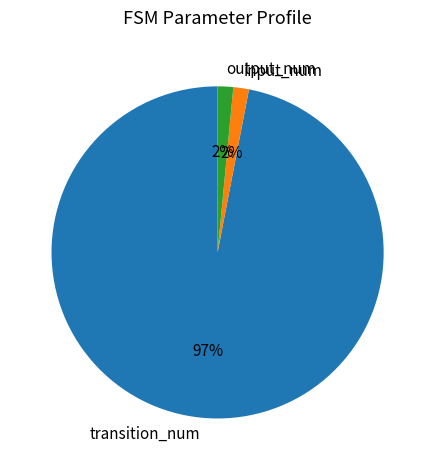

How many slices are in this pie chart?

3